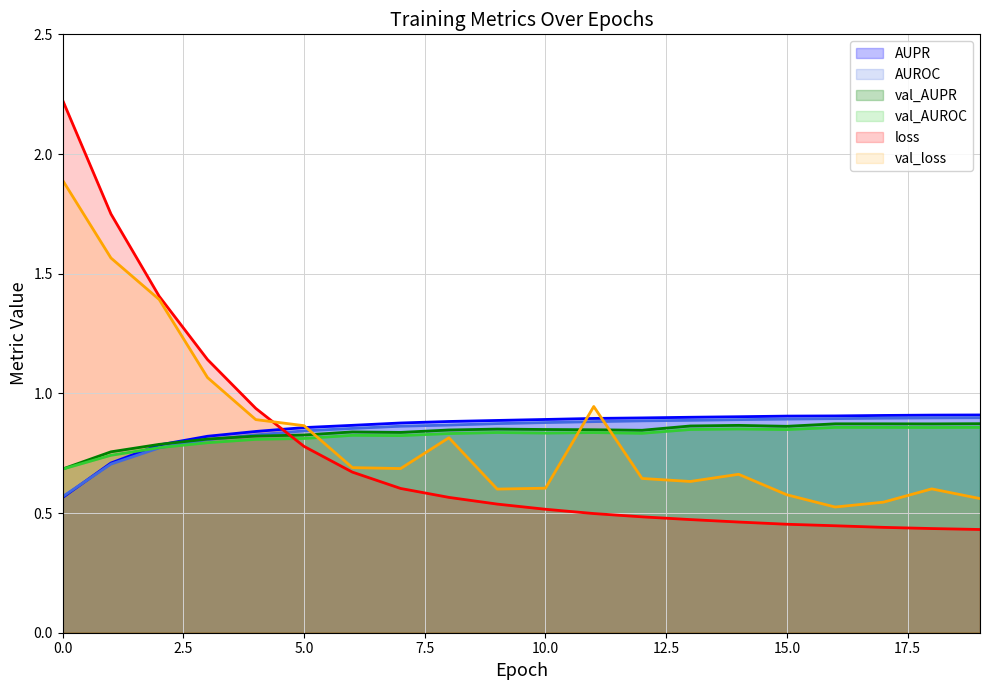

Which series has the largest total across all categories?

AUPR